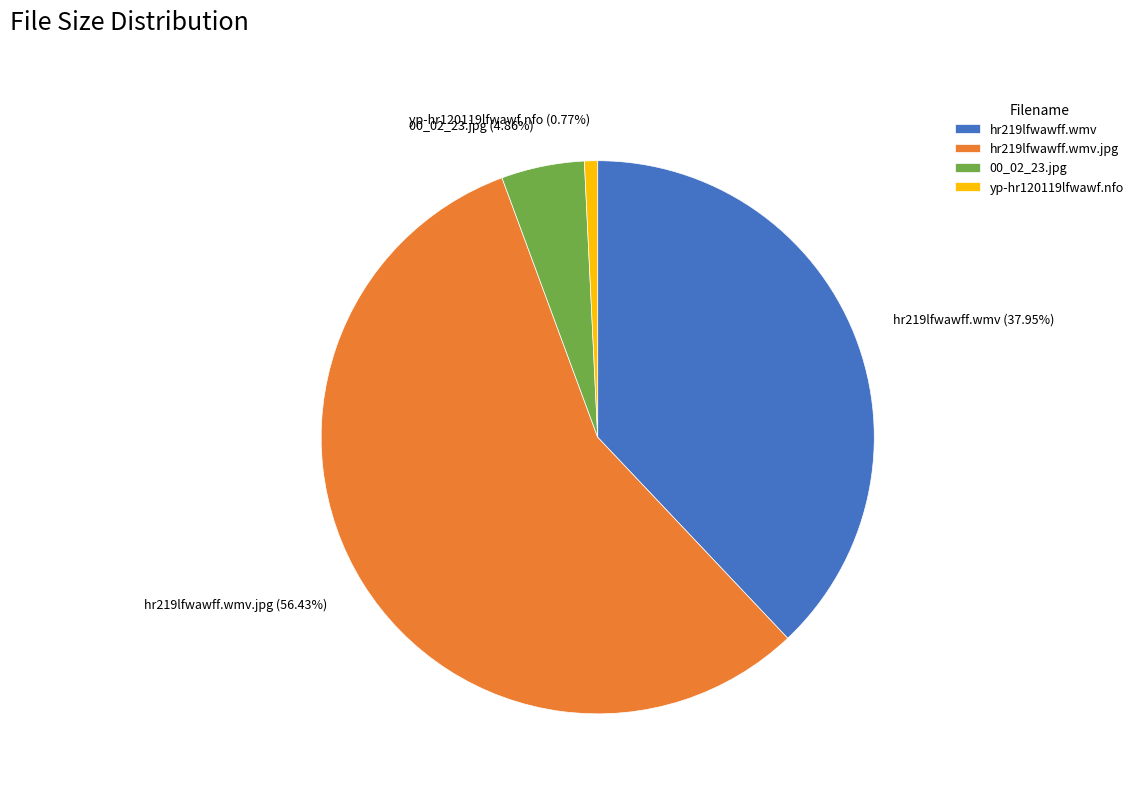

To the nearest percent, what is the average slice percentage?

25%